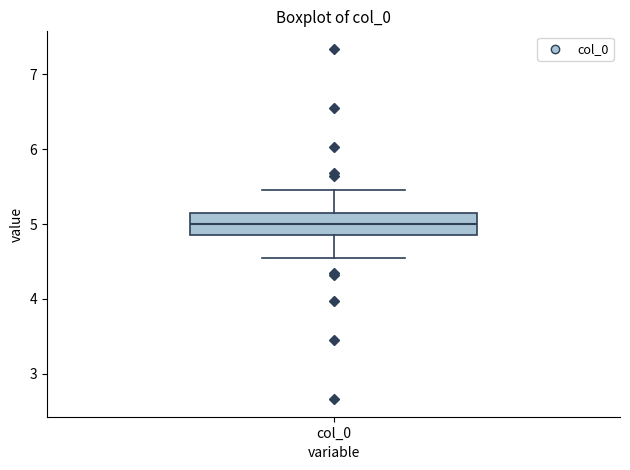

Transcribe this box plot: give where the median line is, the range the box spans, and where the two whiskers end, as read against the y-axis. The values are not printed on the chart, so give them approximately, as read against the axis.

median 5.0, box 4.9 to 5.1, whiskers 4.5 to 5.5